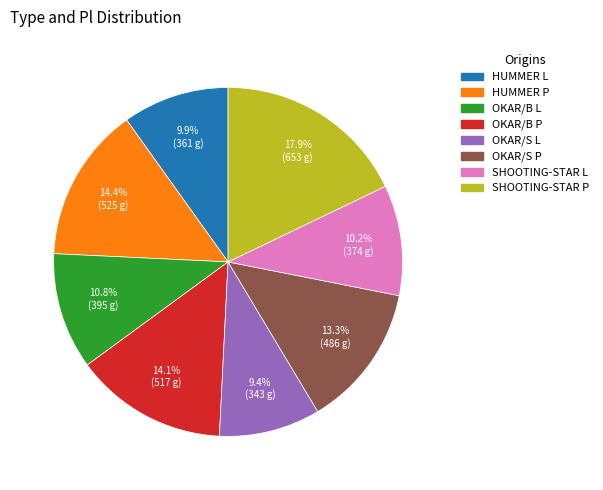

The OKAR/B P slice represents 14% of the pie. True or false?

True